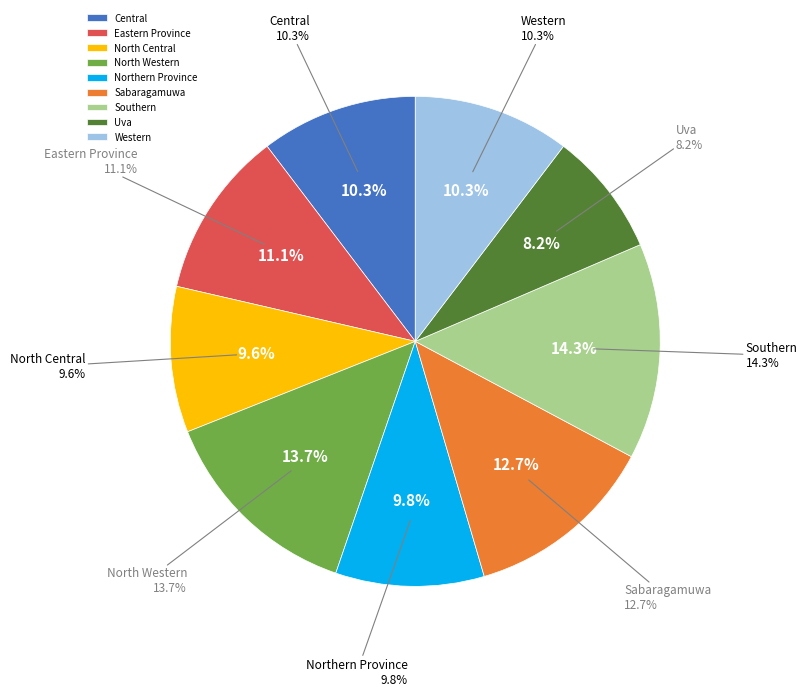

Is it true that North Western is 7% of the pie?

False